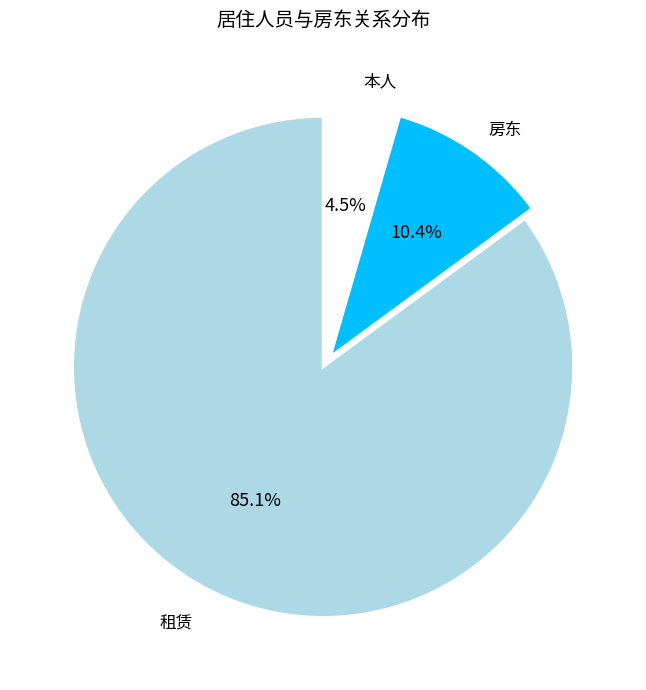

Does any single category account for the majority?

Yes